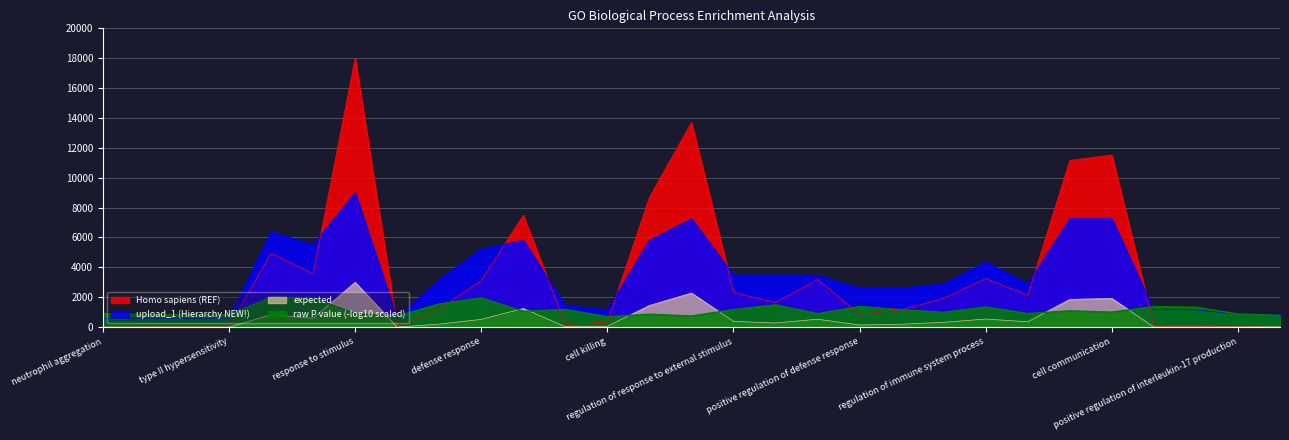

At how many categories does at least one series exceed 6909?

6